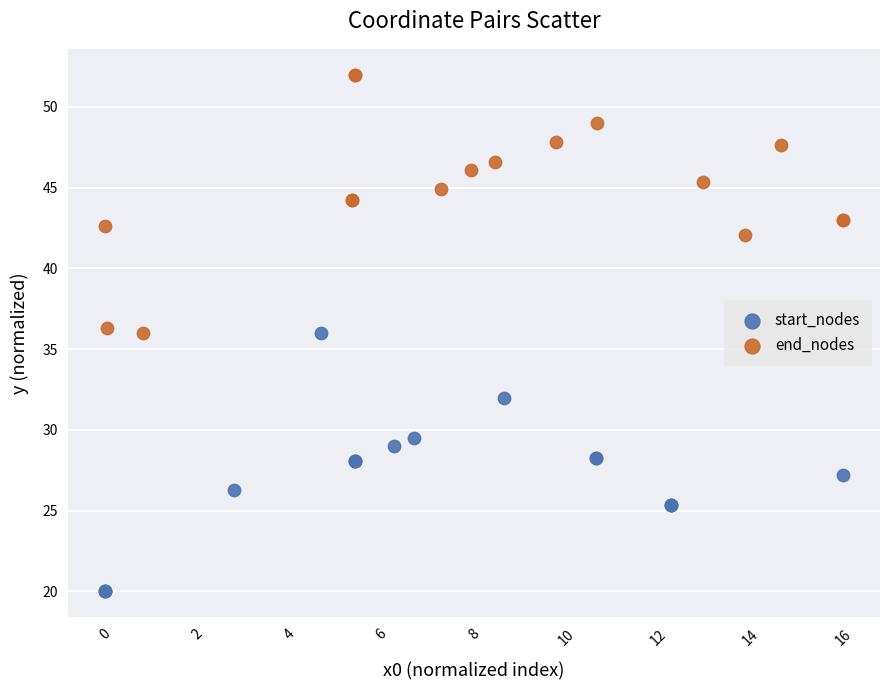

Which series reaches the maximum Y coordinate?

end_nodes